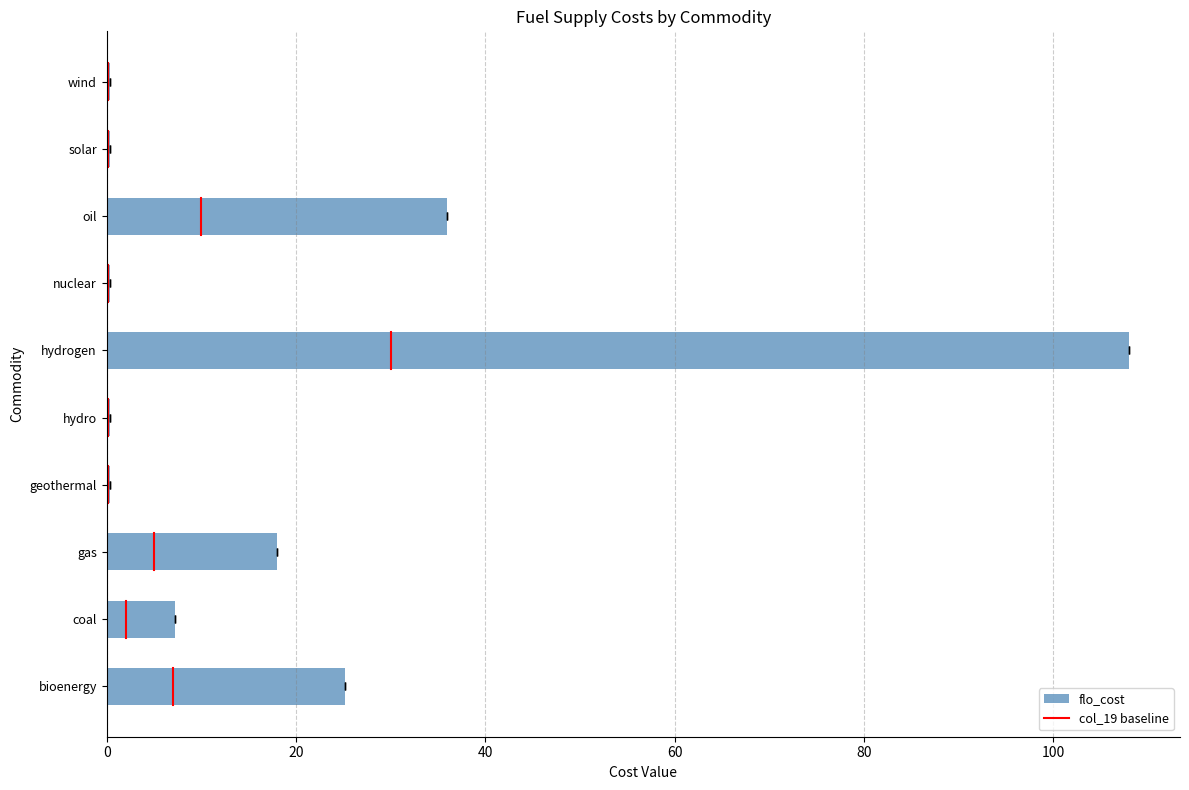

Reading left to right, list all the values displayed in this chart.

25.2	7.2	18.0	0.4	0.4	108.0	0.4	36.0	0.4	0.4